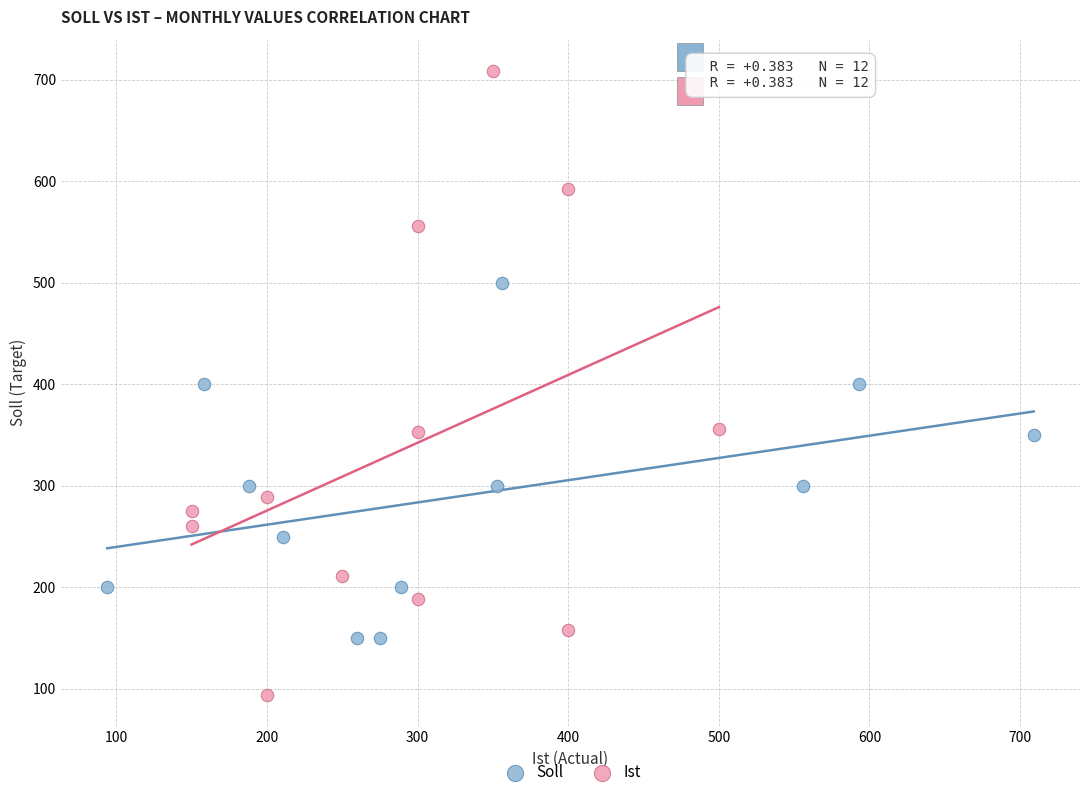

Which series contains the lowest Y value?

Ist